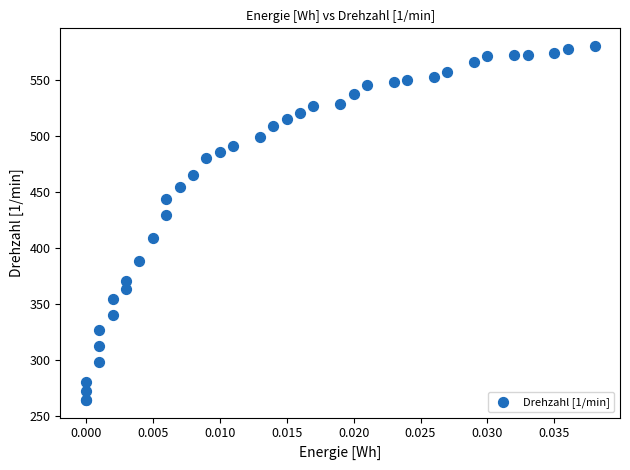

What Y value in the scatter plot is closest to 422?

429